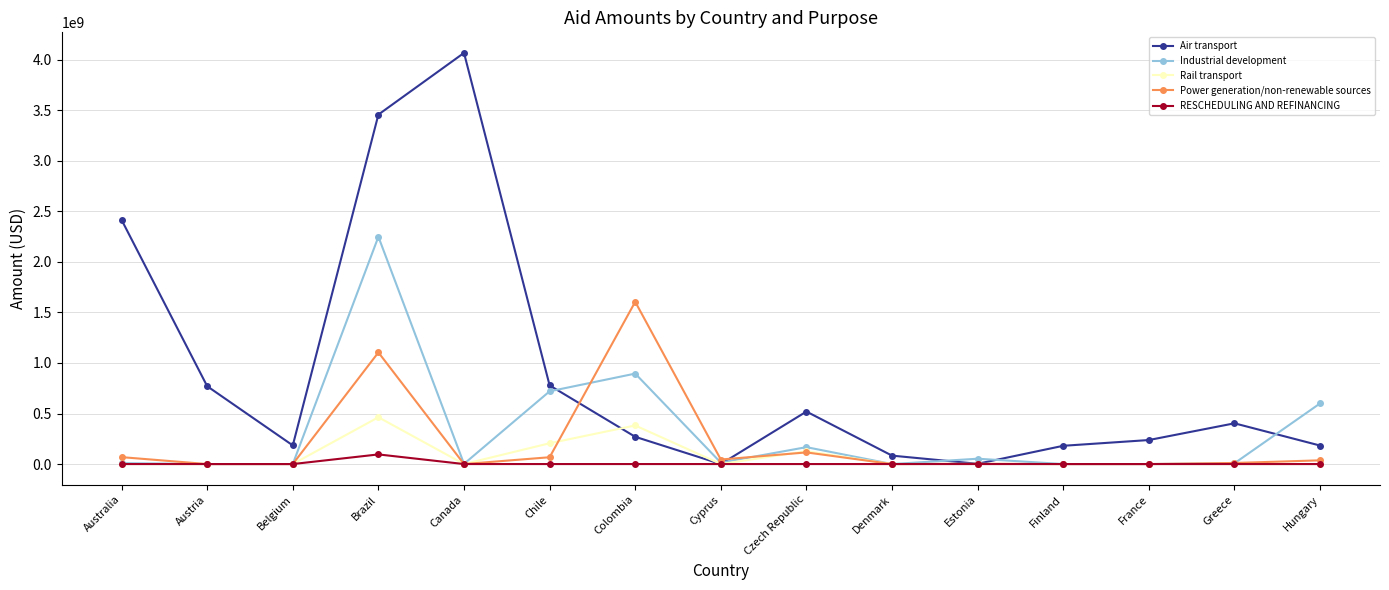

What is the highest value of the RESCHEDULING AND REFINANCING series?

95301312